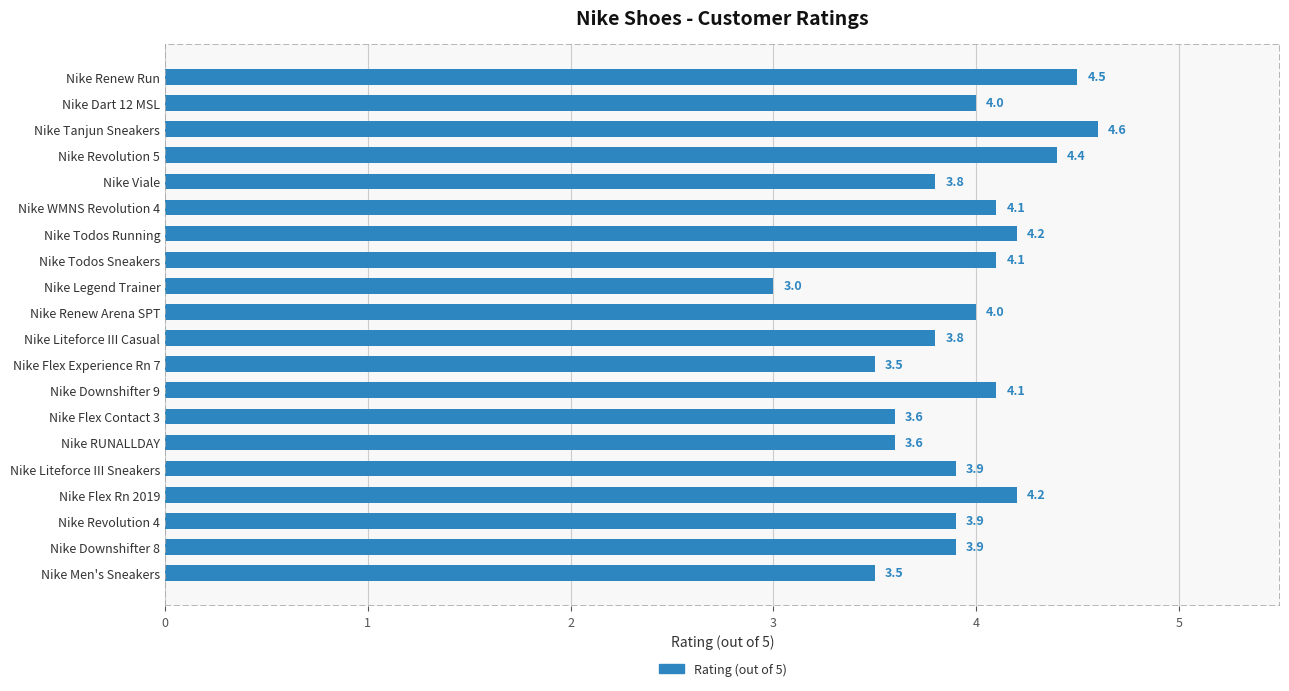

Is it true that the value at Nike Legend Trainer is 0.9?

False